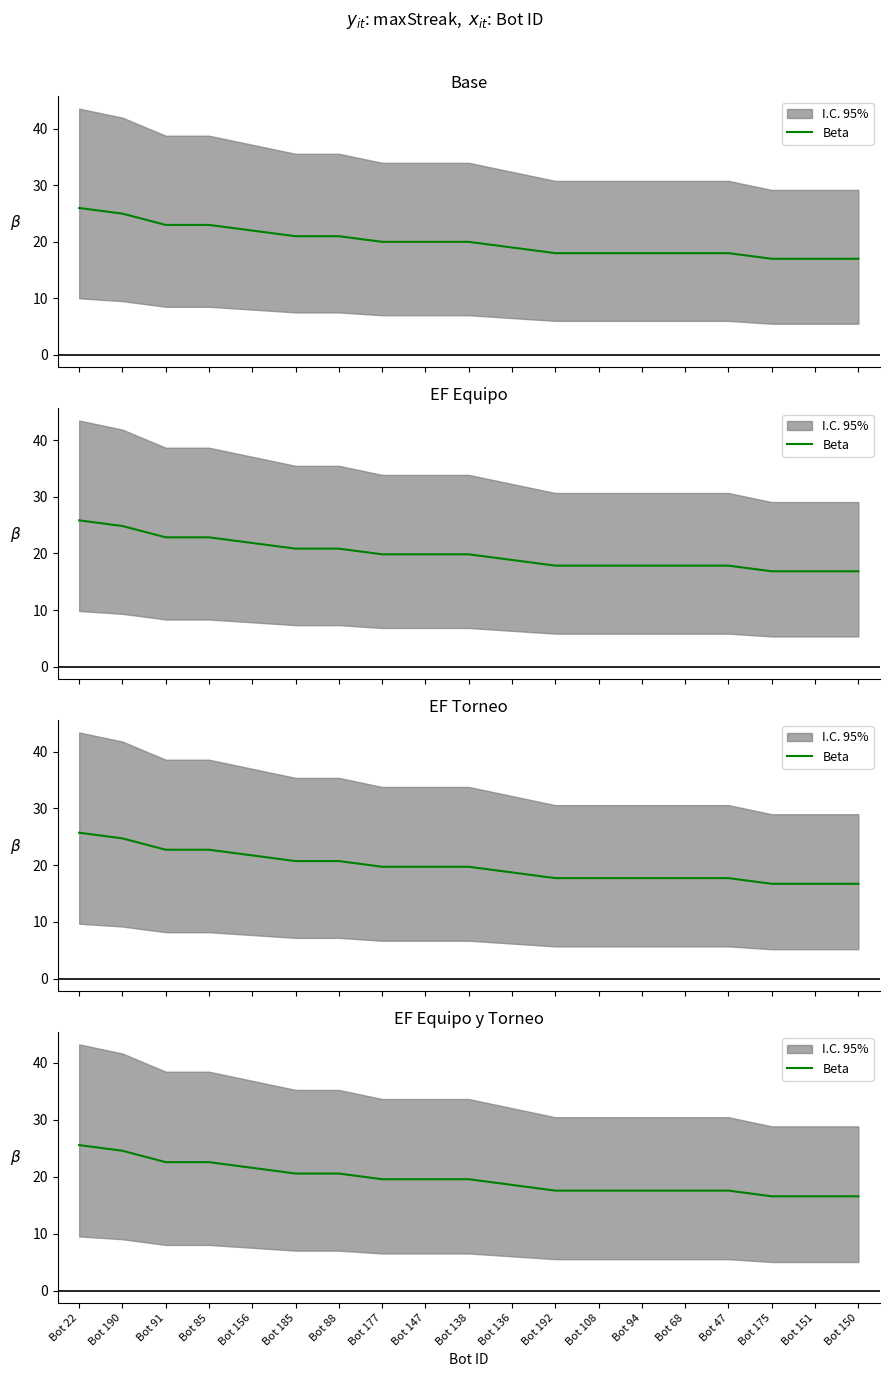

What is the approximate value at Bot 190?

24.6